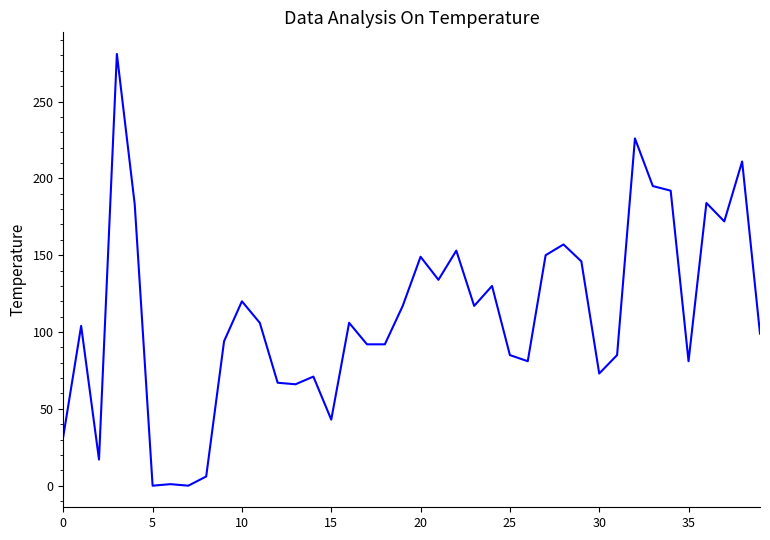

What is the difference between the second highest and second lowest values?

226